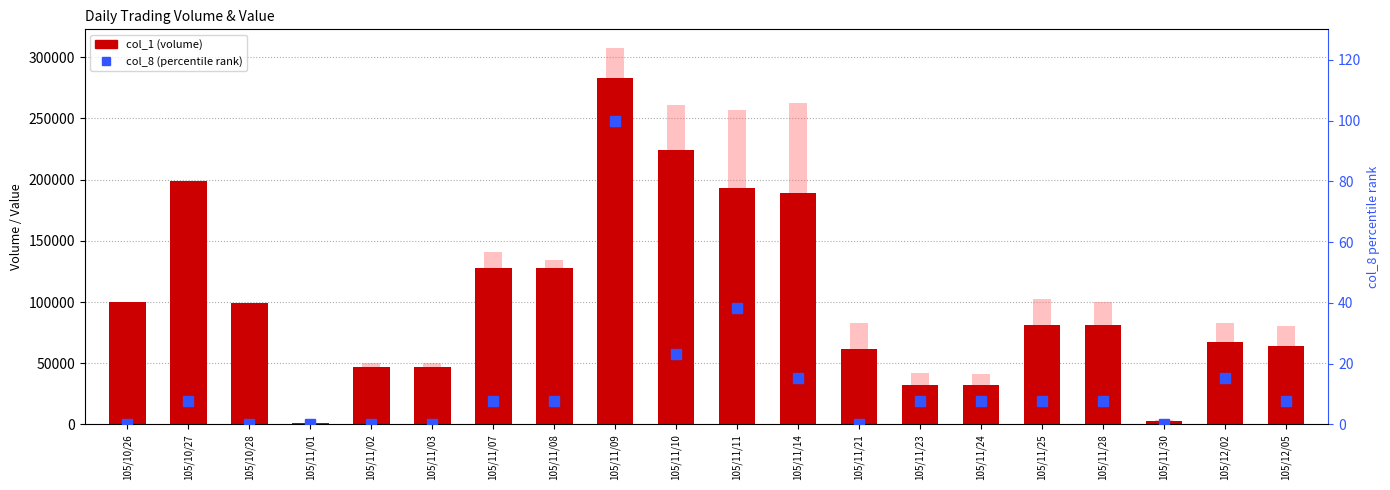

At how many categories does at least one series exceed 31506?

18